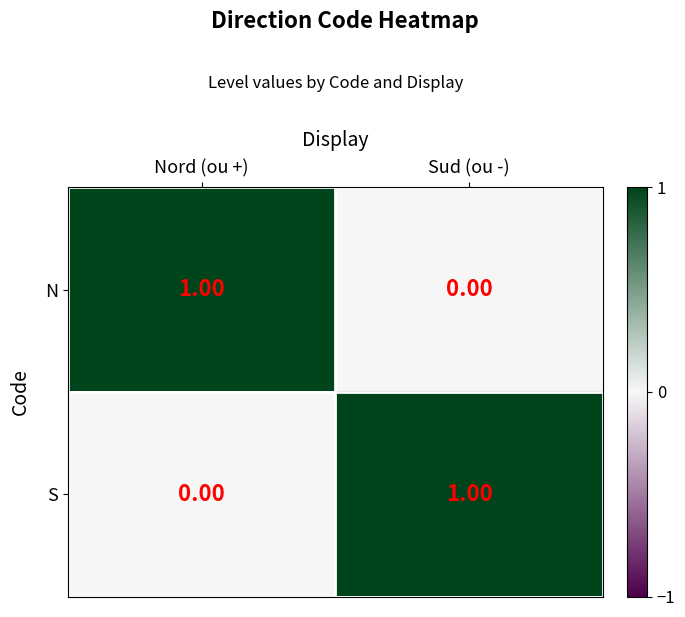

Rank the categories by N value from highest to lowest.

Nord (ou +), Sud (ou -)